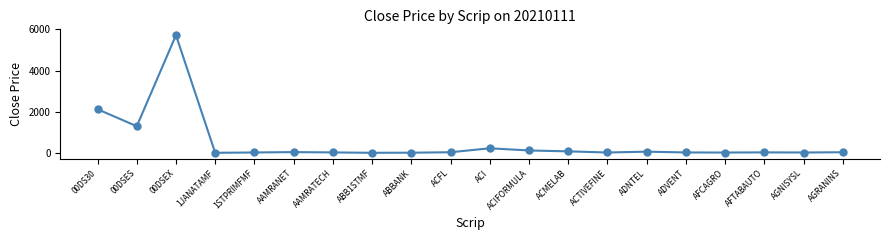

Between 00DS30 and AFTABAUTO, which is larger?

00DS30